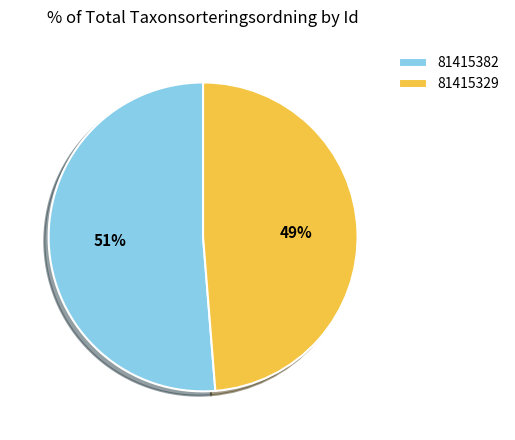

To the nearest percent, what is the combined percentage of 81415382 and 81415329?

100%